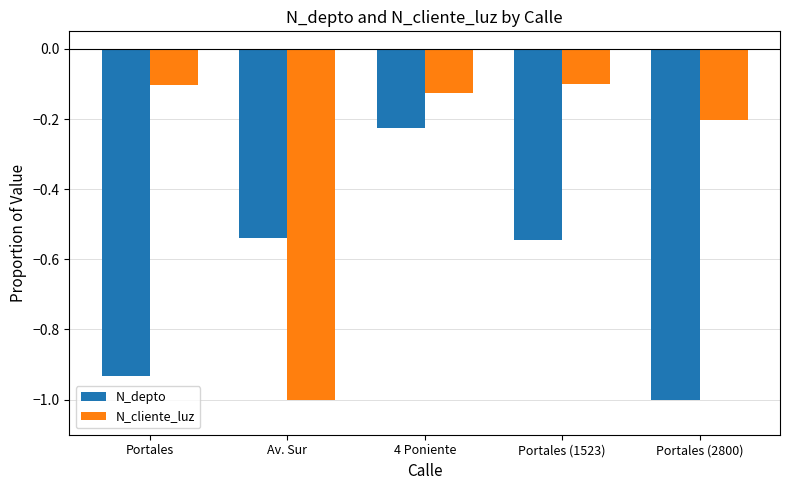

What is the difference between the maximum and minimum values in the N_cliente_luz series?

0.9